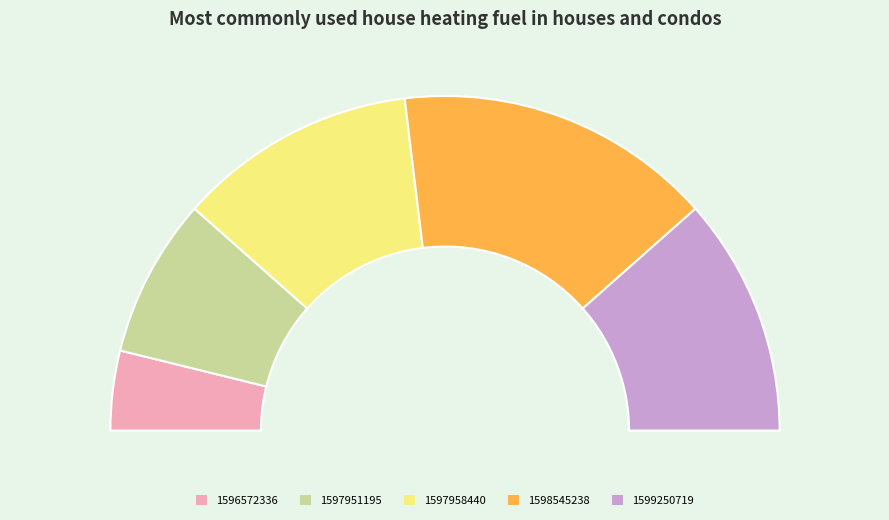

True or false: 1597951195 accounts for 24% of the total.

False